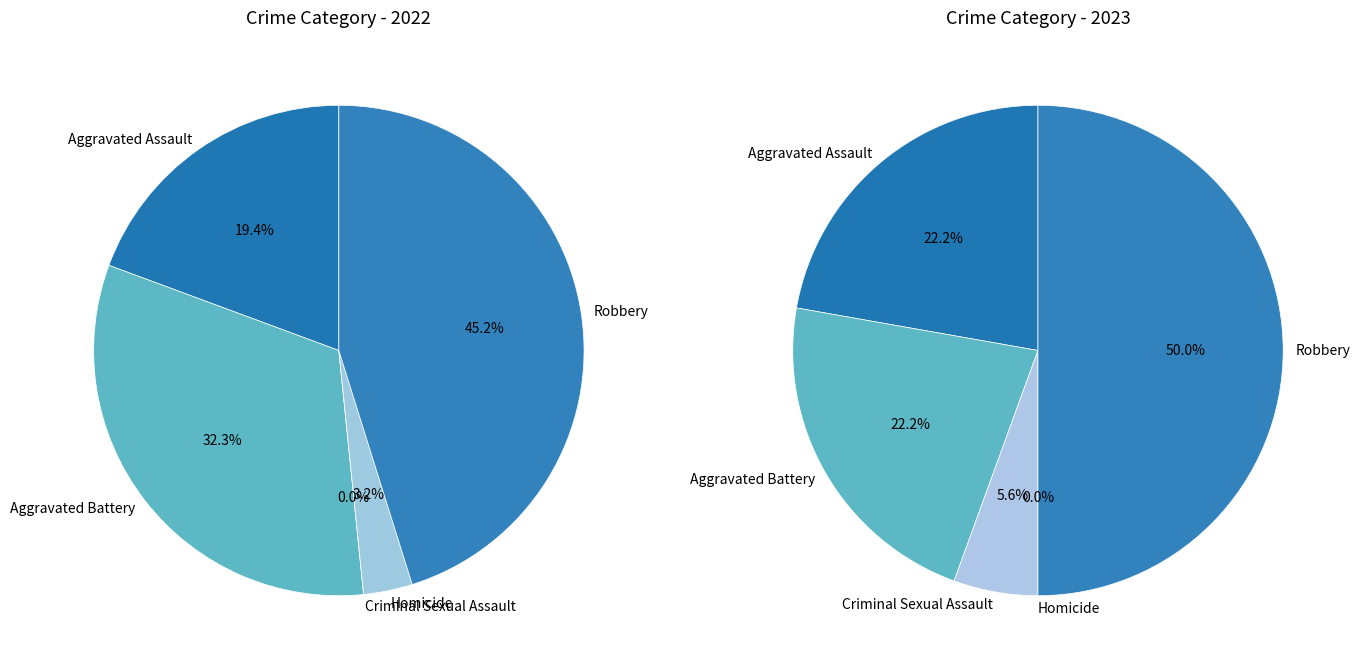

Does any single category account for the majority?

No